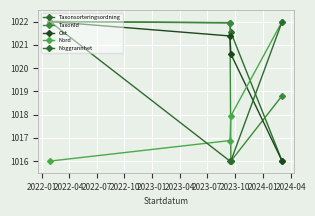

What is the value of the Nord point at the 2nd from the left?

1016.9